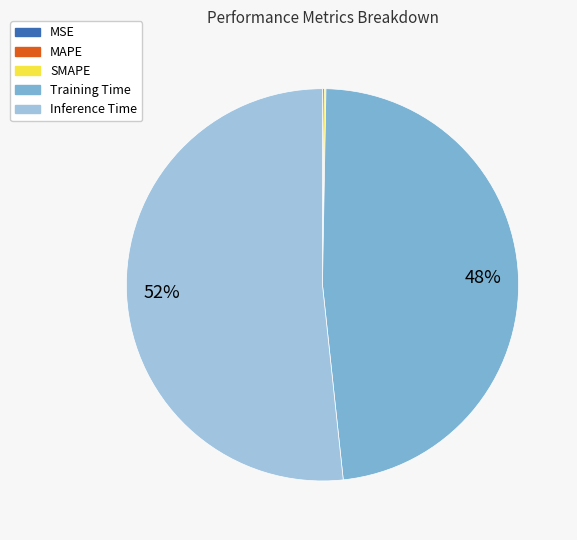

Is there any slice that represents more than half of the pie?

Yes